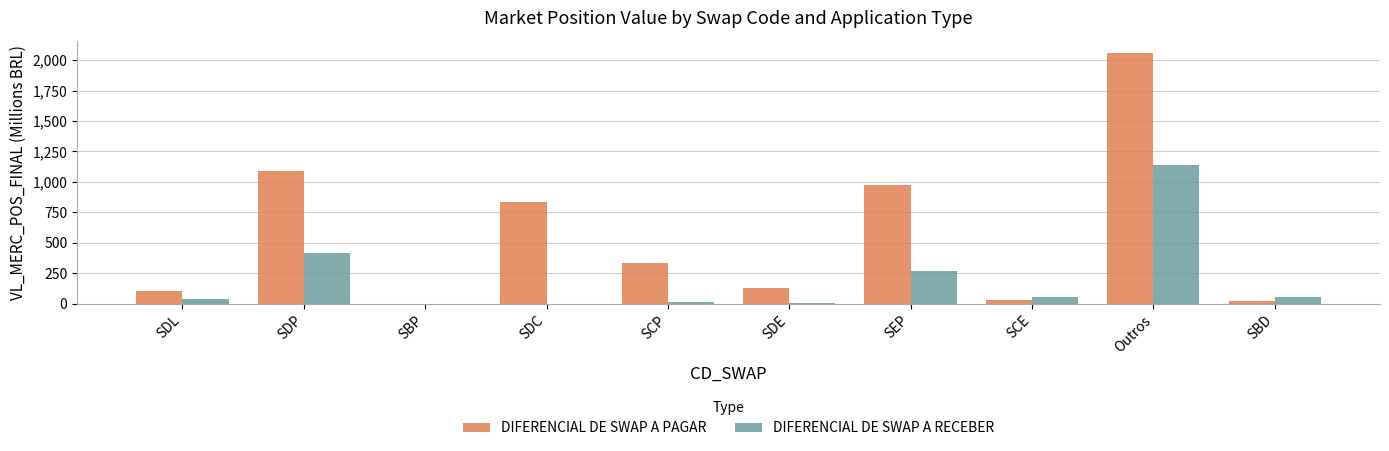

Is it true that DIFERENCIAL DE SWAP A RECEBER equals 56.4 at SCE?

True